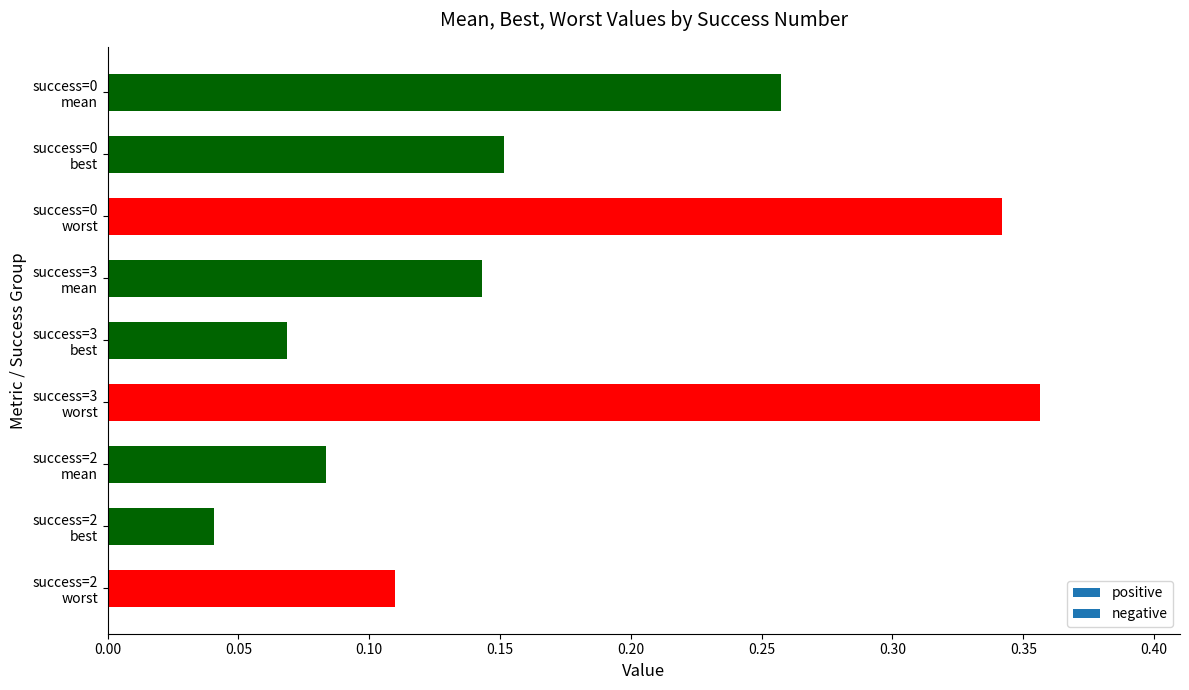

Which category has the lowest value across all series?

success=2
best